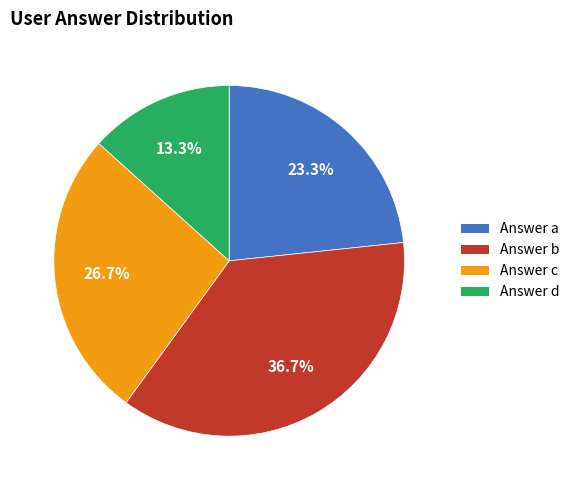

Is there any slice that represents more than half of the pie?

No